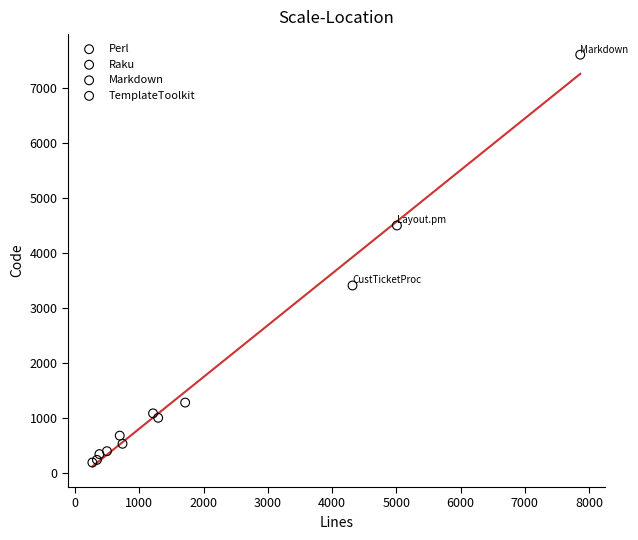

What are all the series names shown in the legend?

Perl, Raku, Markdown, TemplateToolkit